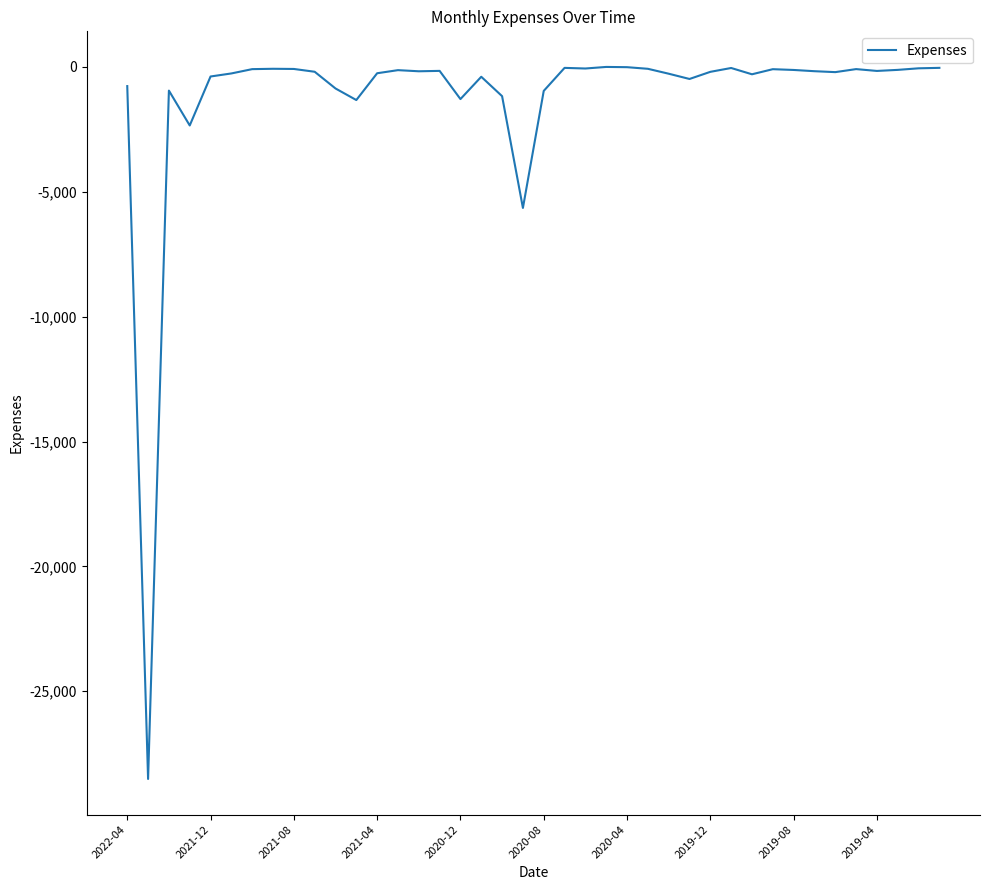

How many values are below -173?

21